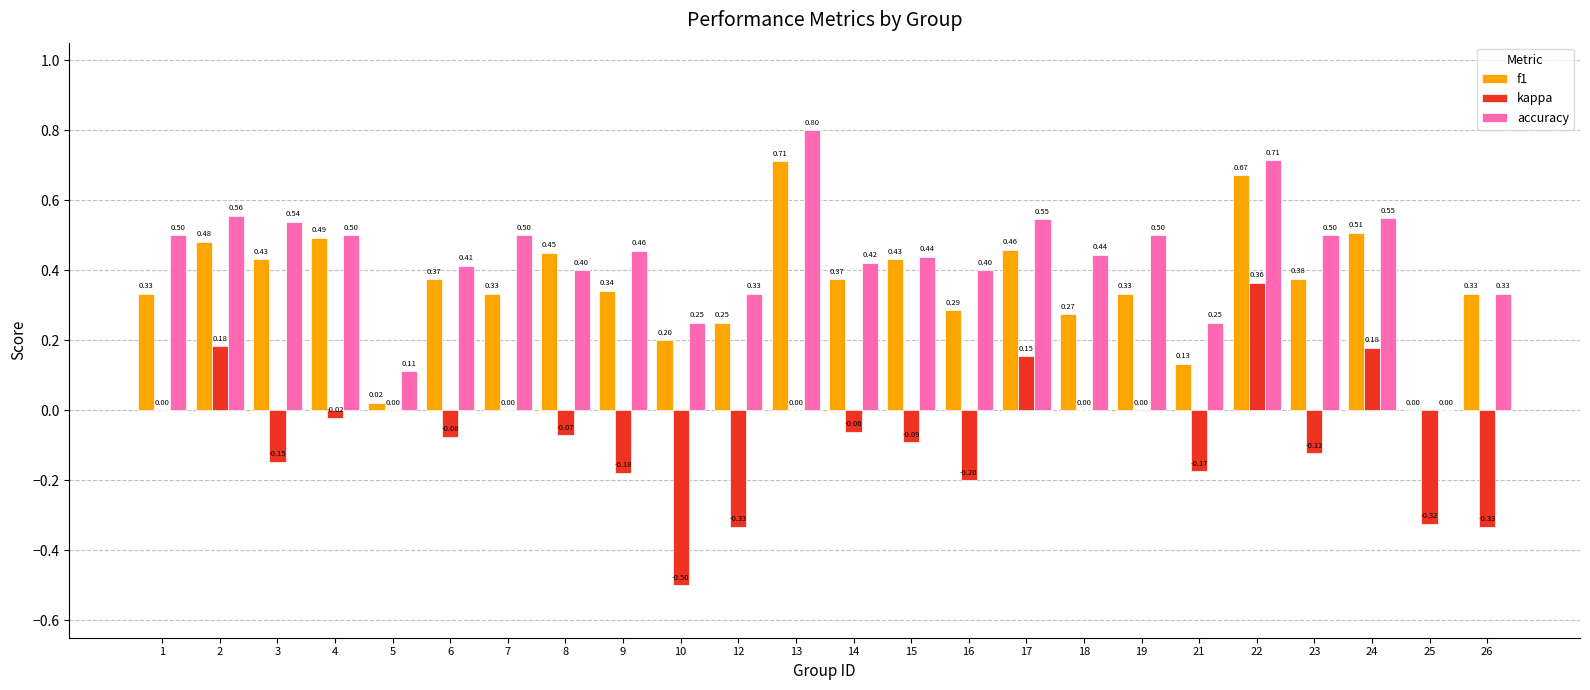

At which category is the sum across all series the highest?

22